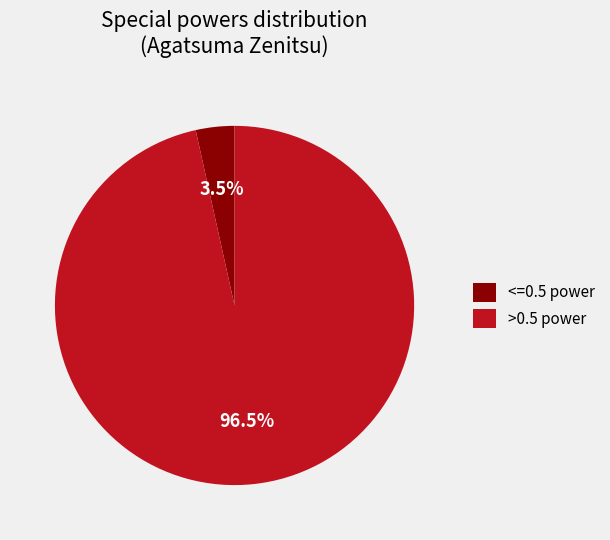

Combined, do <=0.5 power and >0.5 power account for over 50%?

Yes